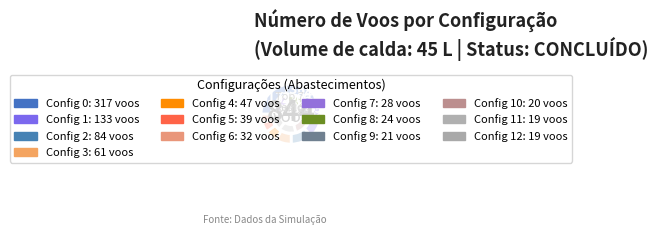

Does any single category account for the majority?

No